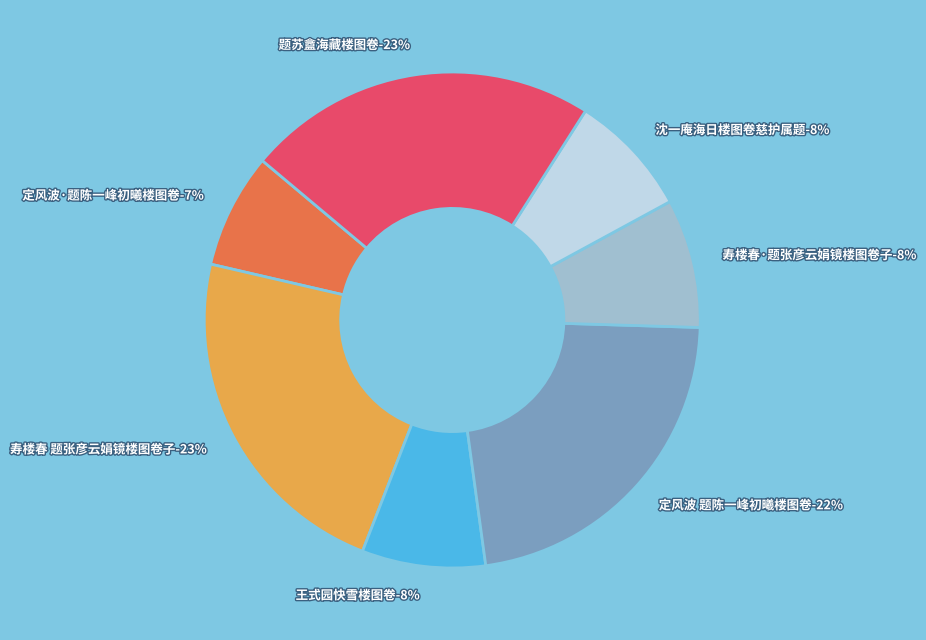

Is it true that 沈一庵海日楼图卷慈护属题 is 21% of the pie?

False